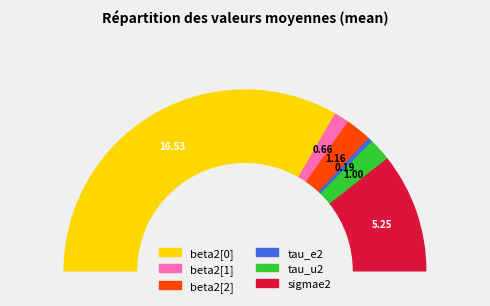

Combined, do beta2[2] and tau_u2 account for over 50%?

No